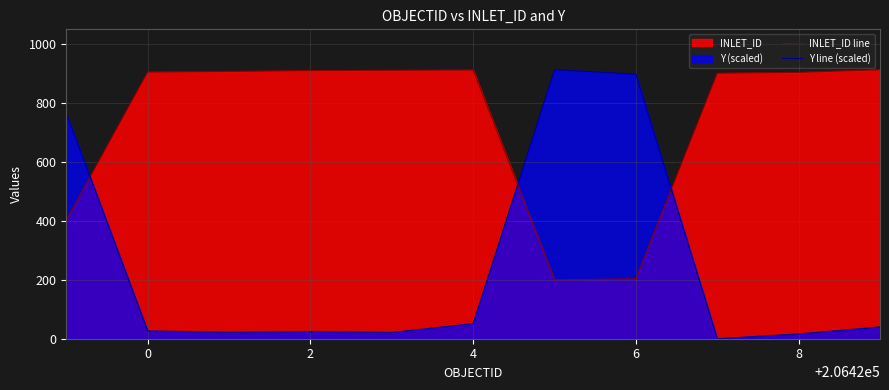

How many lines are shown in the chart?

2